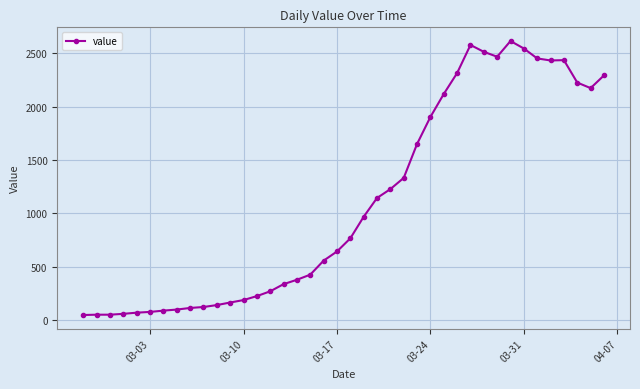

What is the average value?

1106